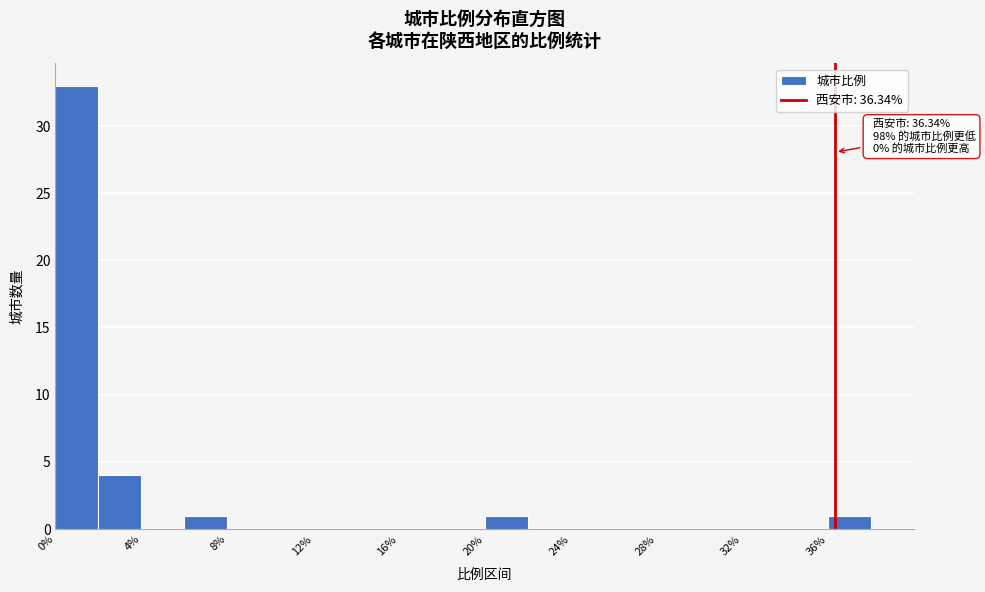

Over which range of the x-axis is the bar tallest?

0 to 2